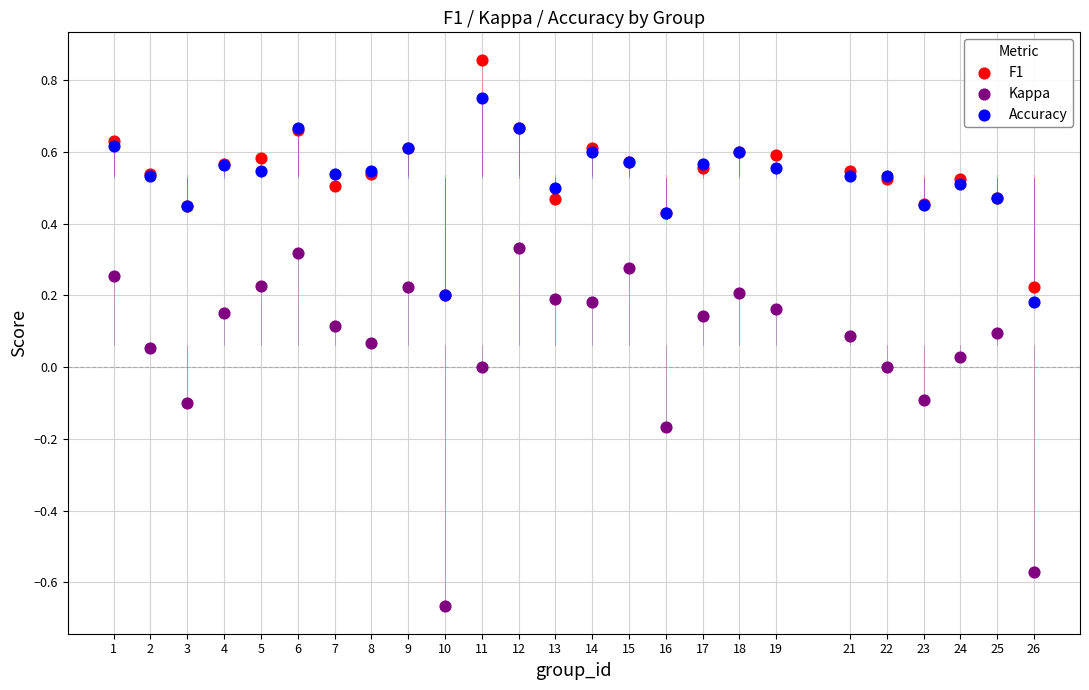

What are all the series names shown in the legend?

F1, Kappa, Accuracy